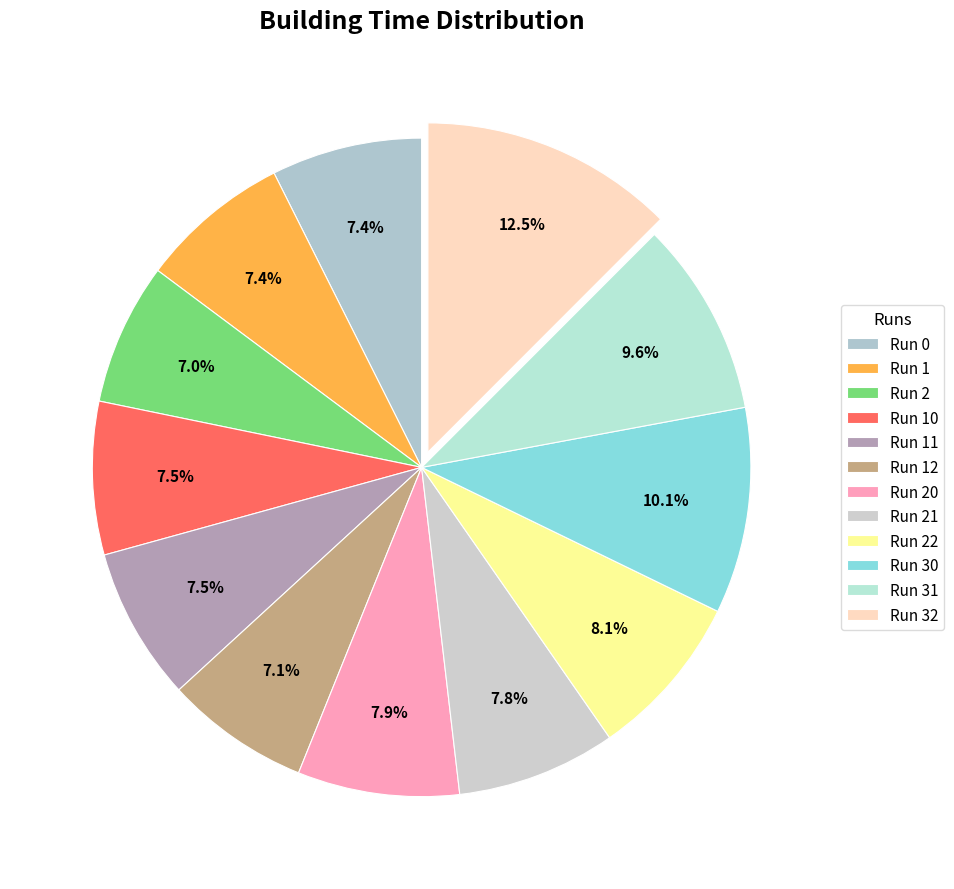

What percentage do Run 0 and Run 20 together represent?

15.3%